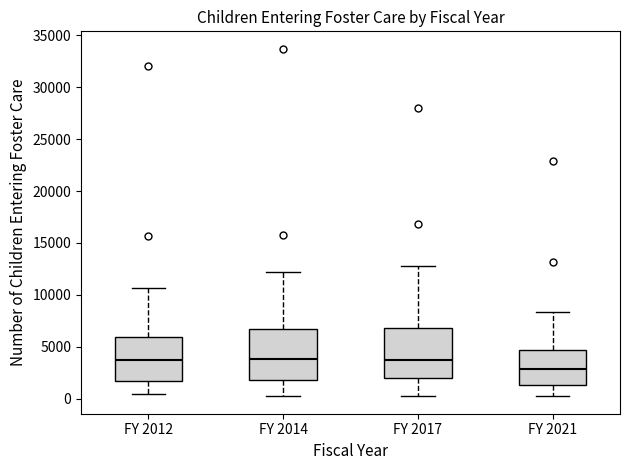

Reading left to right, read every box against the y-axis: the position of its median line, the range the box covers, and the ends of its whiskers. The values are not printed on the chart, so give them approximately, as read against the axis.

FY 2012: median 3500, box 1500 to 6000, whiskers 500 to 10500
FY 2014: median 4000, box 2000 to 6500, whiskers 500 to 12000
FY 2017: median 4000, box 2000 to 7000, whiskers 500 to 13000
FY 2021: median 3000, box 1500 to 4500, whiskers 0 to 8500